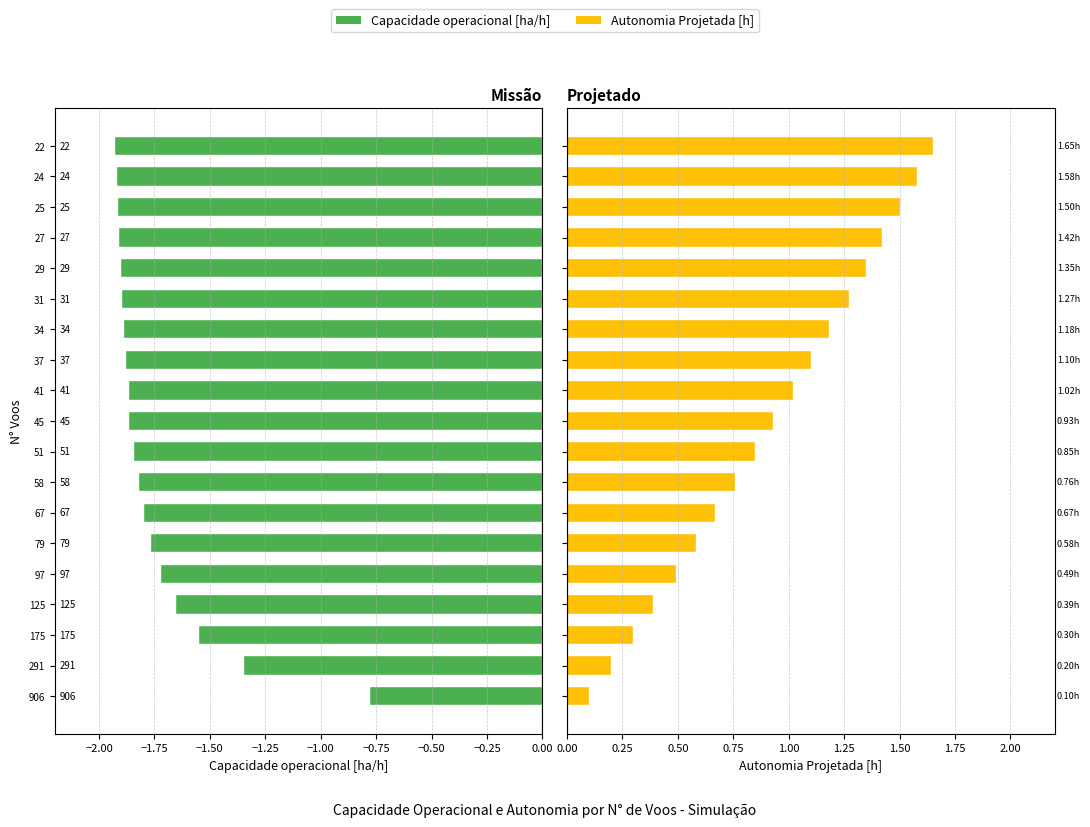

Is the value of Capacidade operacional [ha/h] at 67 greater than the value of Autonomia Projetada [h] at 41?

No